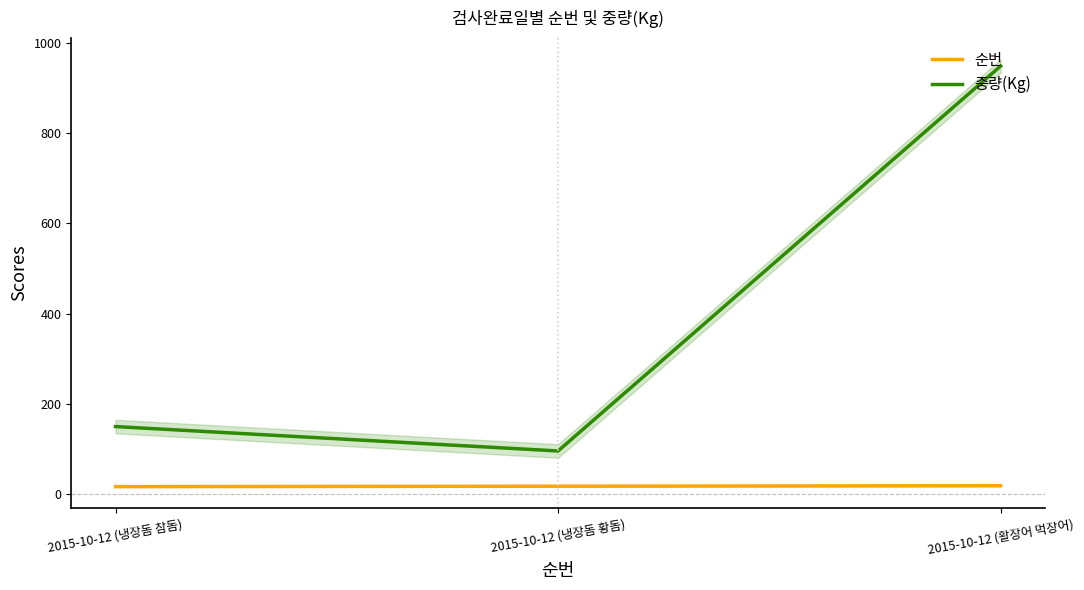

What is the difference between the second highest and minimum values in the 중량(Kg) series?

54